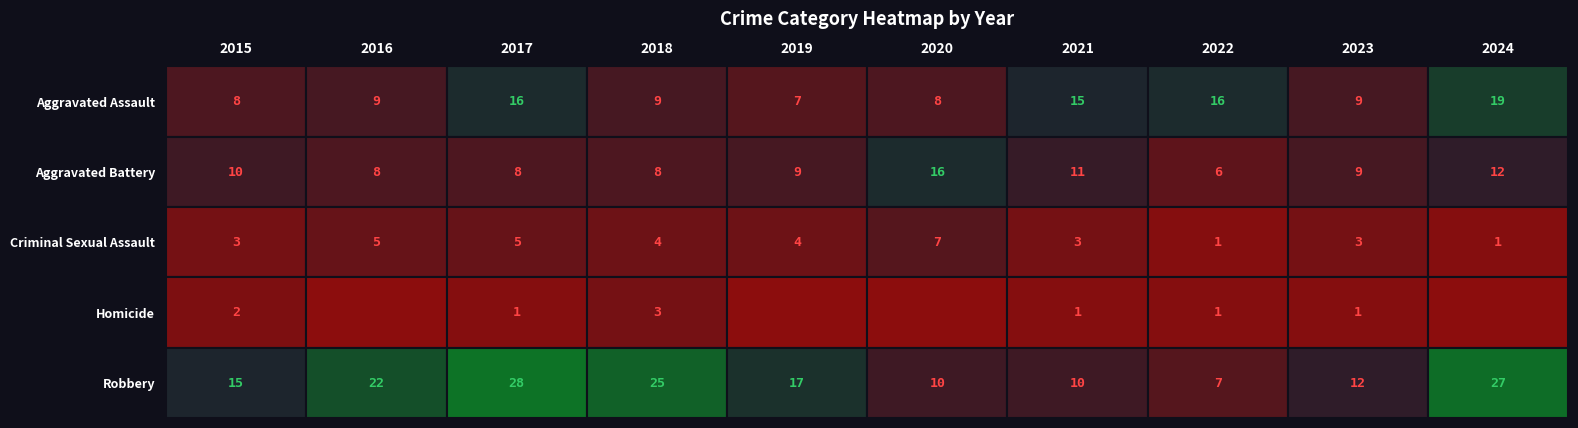

Is the value of Robbery at 2015 greater than the value of Homicide at 2024?

Yes